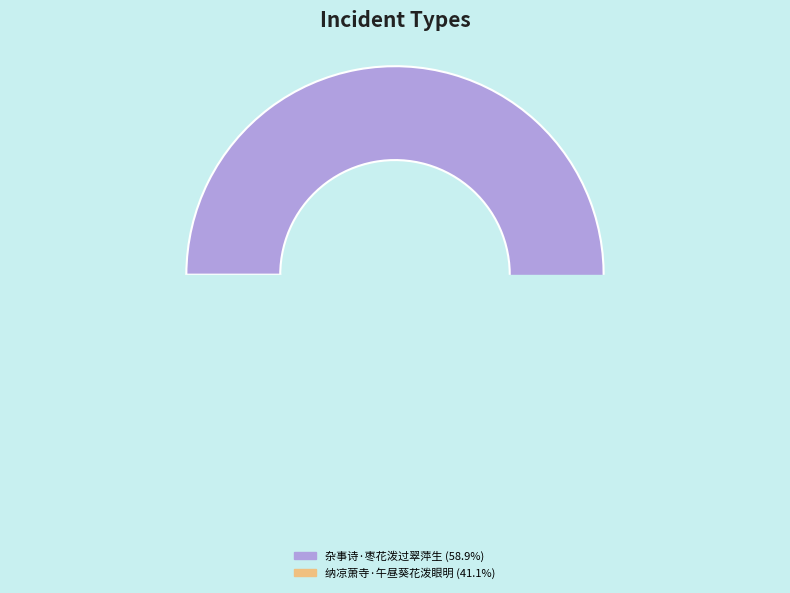

What percentage is the 杂事诗·枣花泼过翠萍生 slice, to the nearest percent?

59%